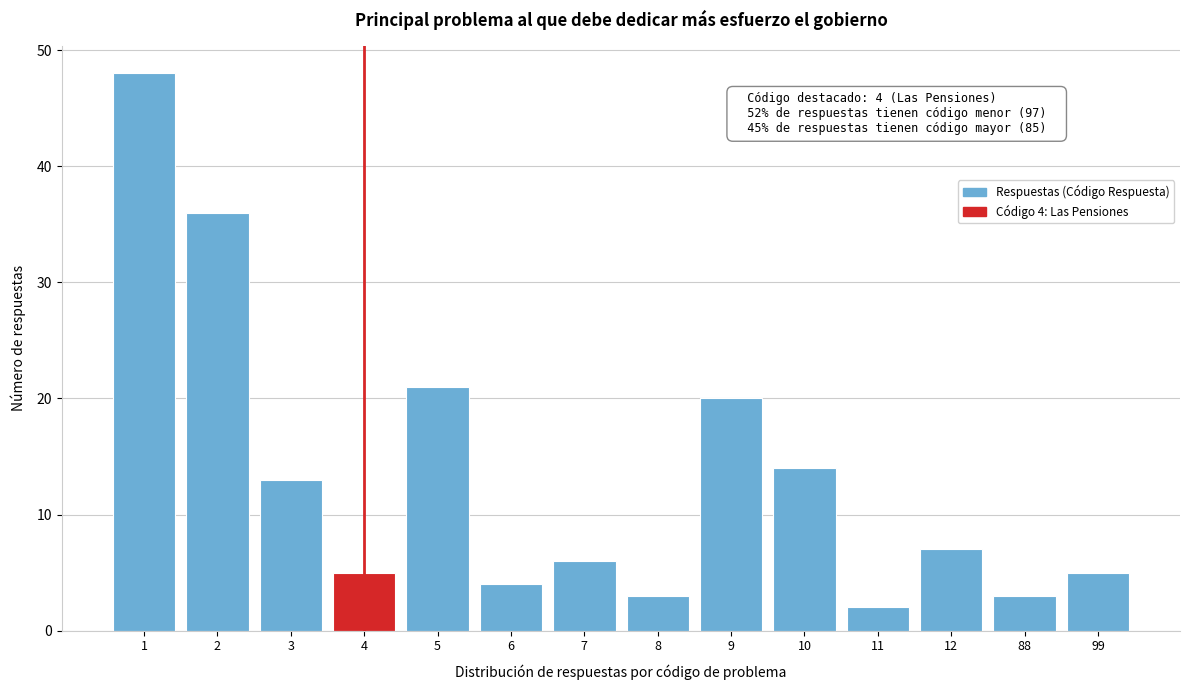

Reading left to right, extract all data points from this chart.

48	36	13	5	21	4	6	3	20	14	2	7	3	5